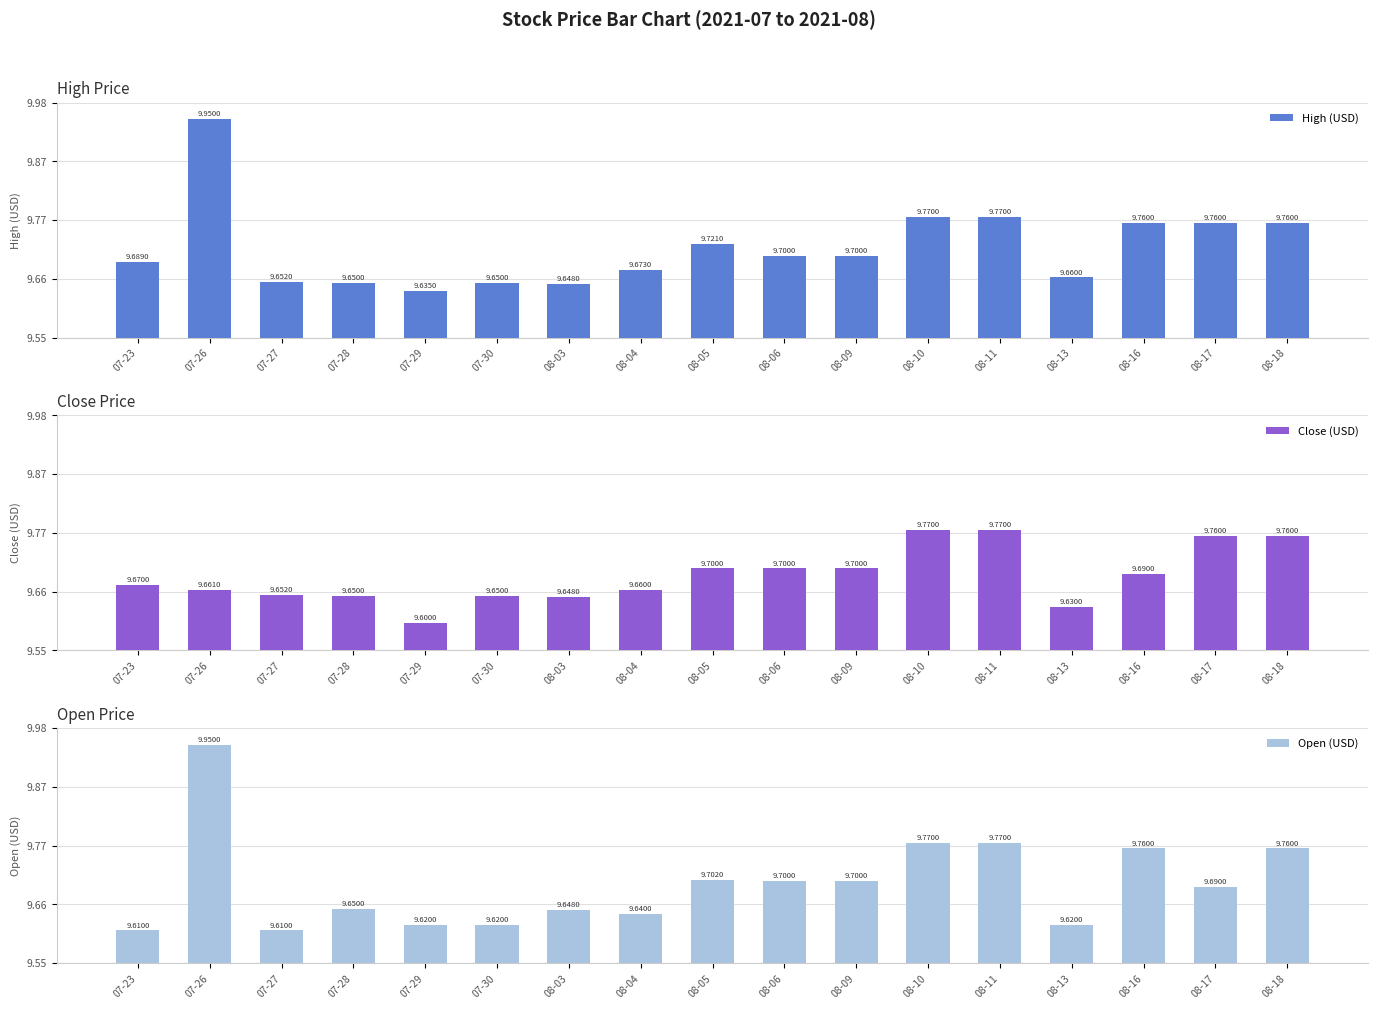

True or false: High (USD) has a value of 9.7 at 08-04.

True